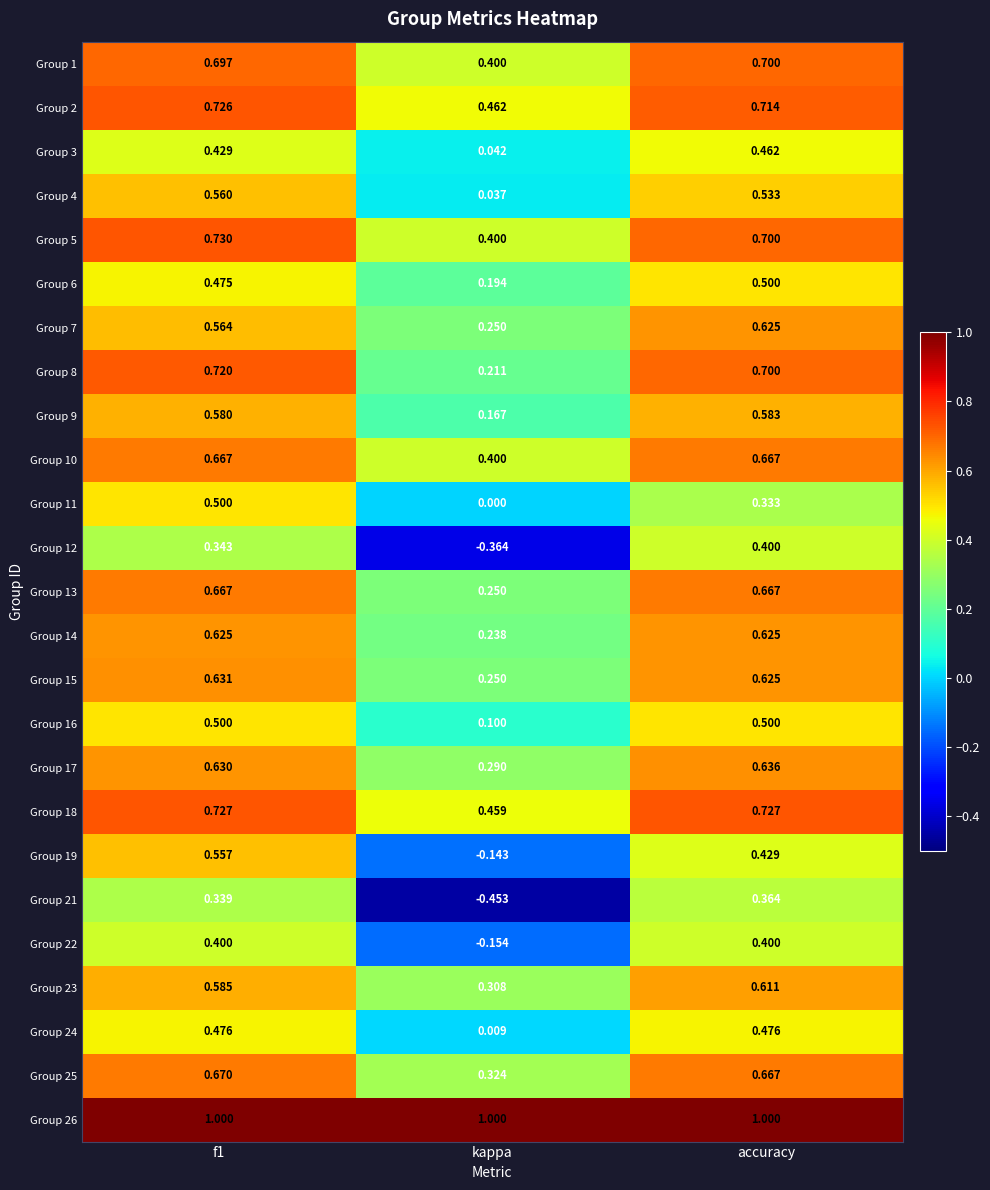

At which label does Group 9 reach its minimum?

kappa